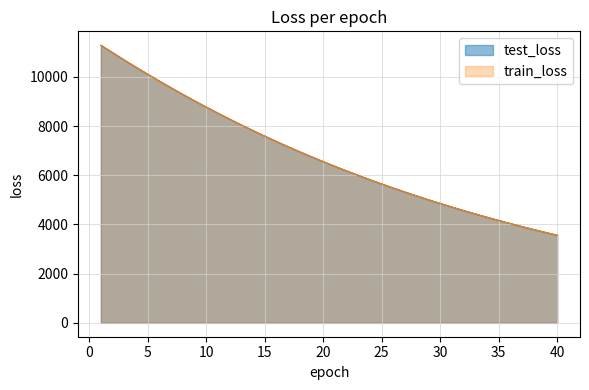

The value of train_loss at 32 is 7000.1. True or false?

False